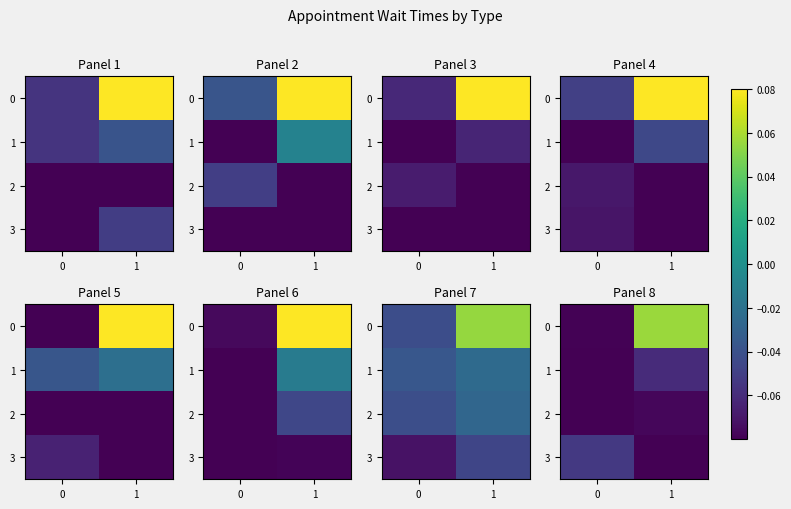

What is the approximate value of 3 at 0?

-0.1